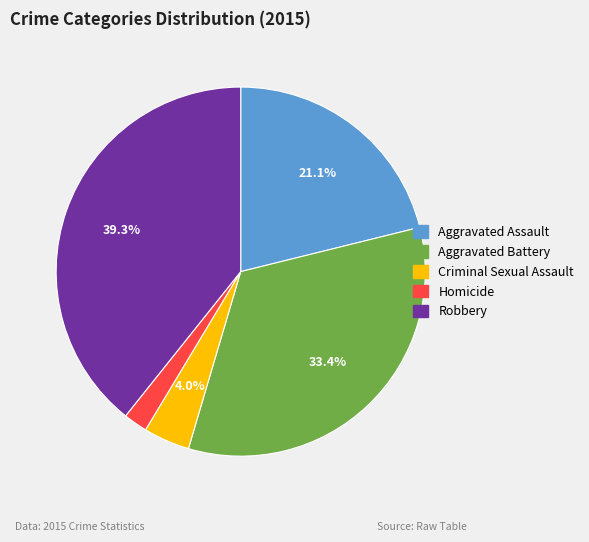

Which category has the smallest portion of the pie?

Homicide